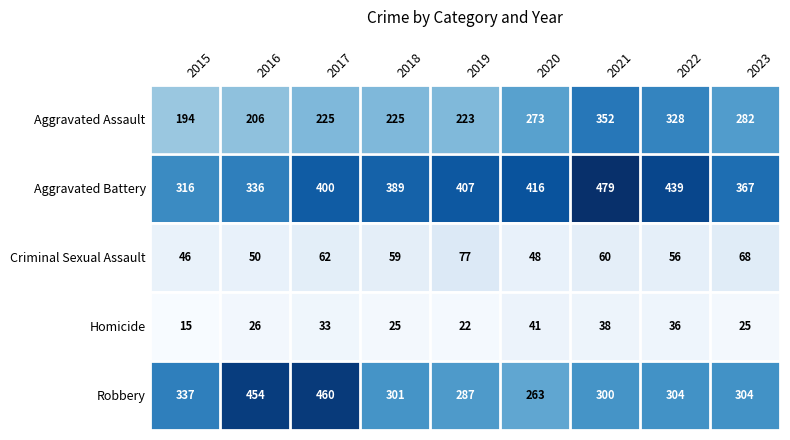

Where is Aggravated Assault nearest to the value 273?

2020